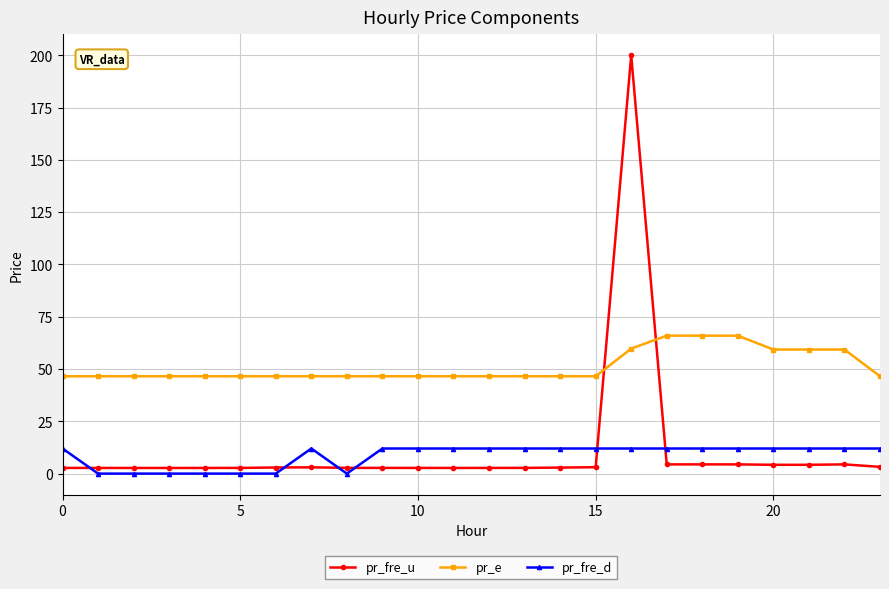

Which series has the largest range (max minus min)?

pr_fre_u